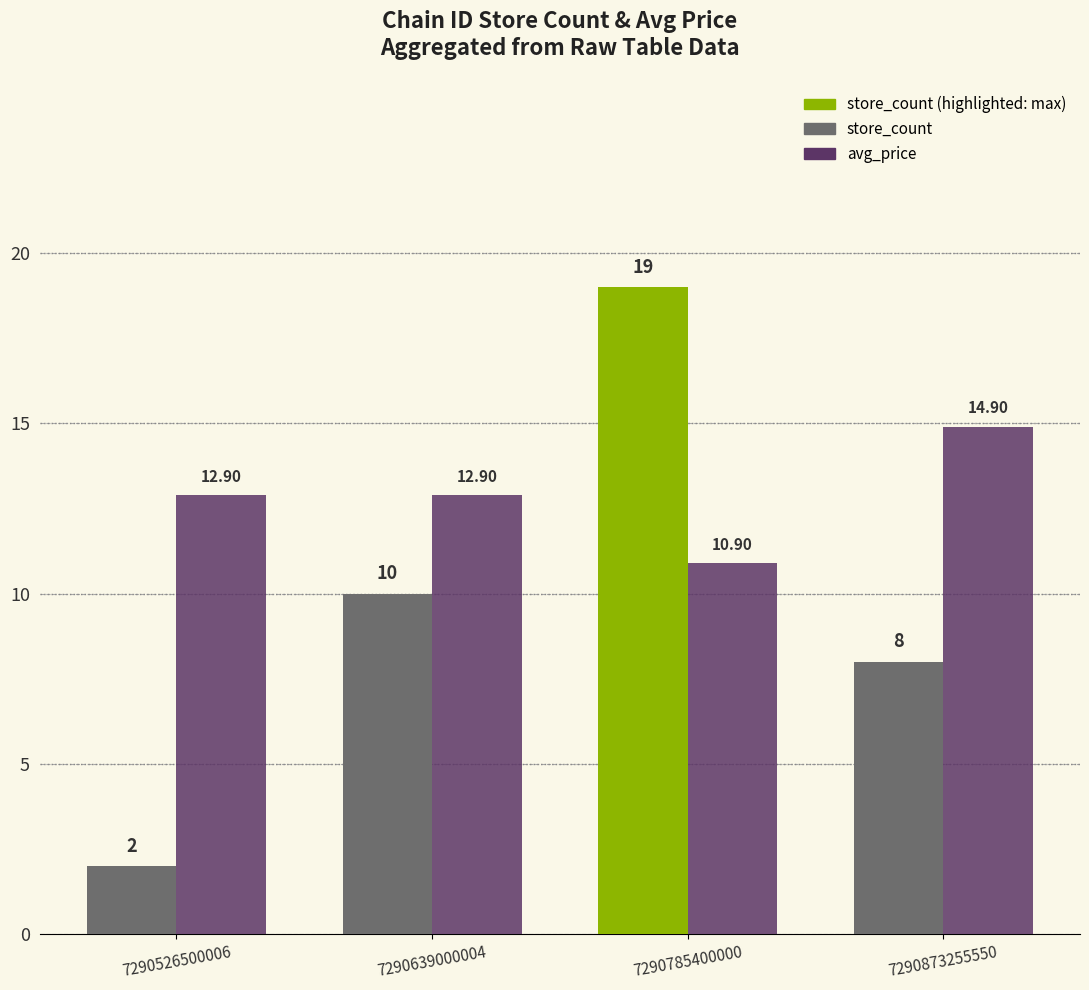

Reading left to right, list all the values displayed in this chart.

store_count: 2.0	10.0	19.0	8.0
avg_price: 12.9	12.9	10.9	14.9